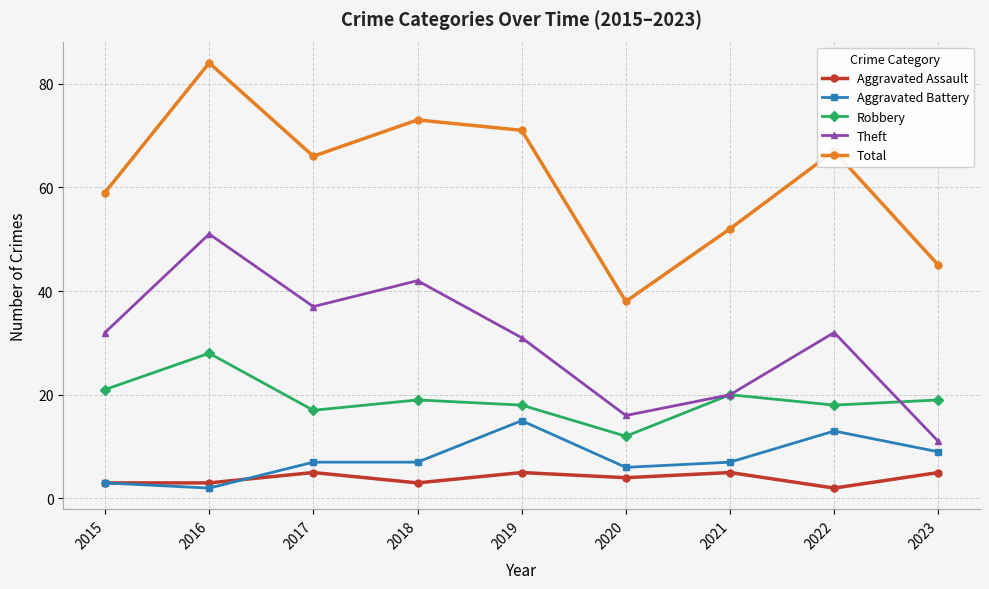

What is the difference between the highest and lowest values at 2017?

61